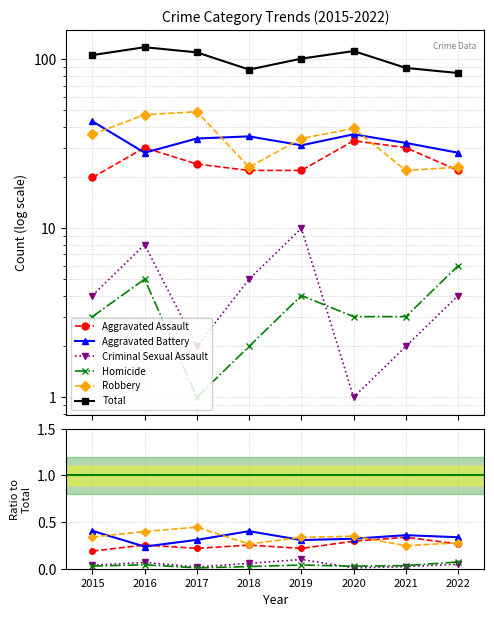

Is this an area chart (filled region under the line)?

No